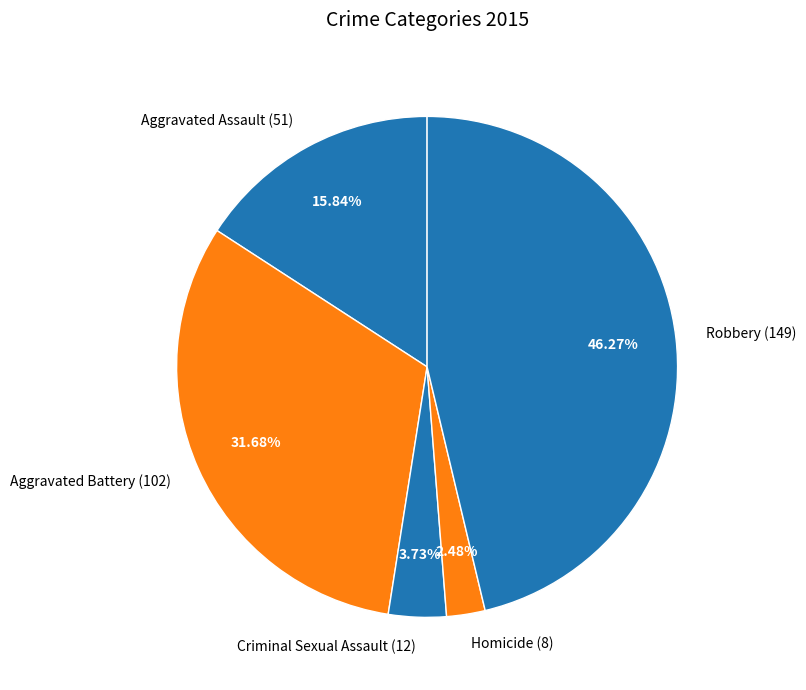

What percentage is the Robbery slice, to the nearest percent?

46%